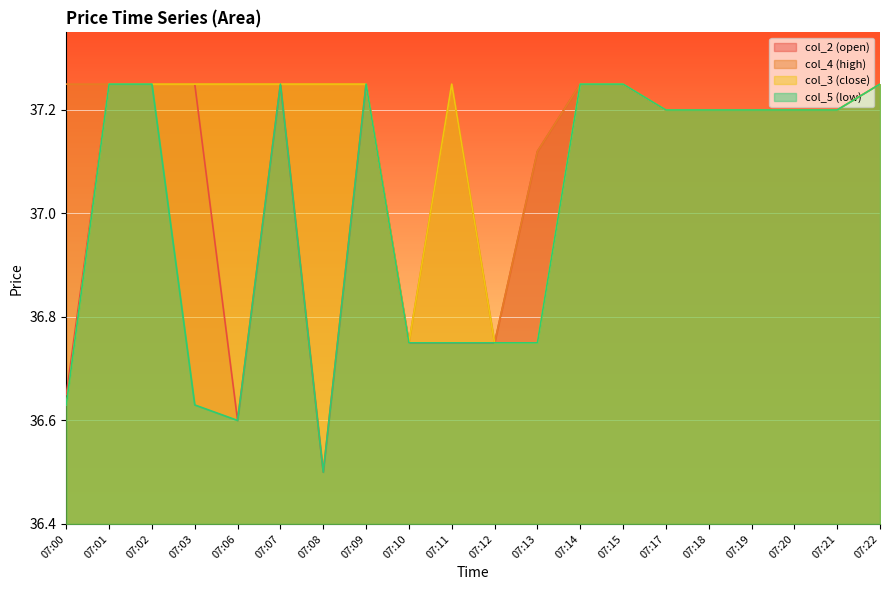

Which category has the highest value in the col_4 series?

07:00